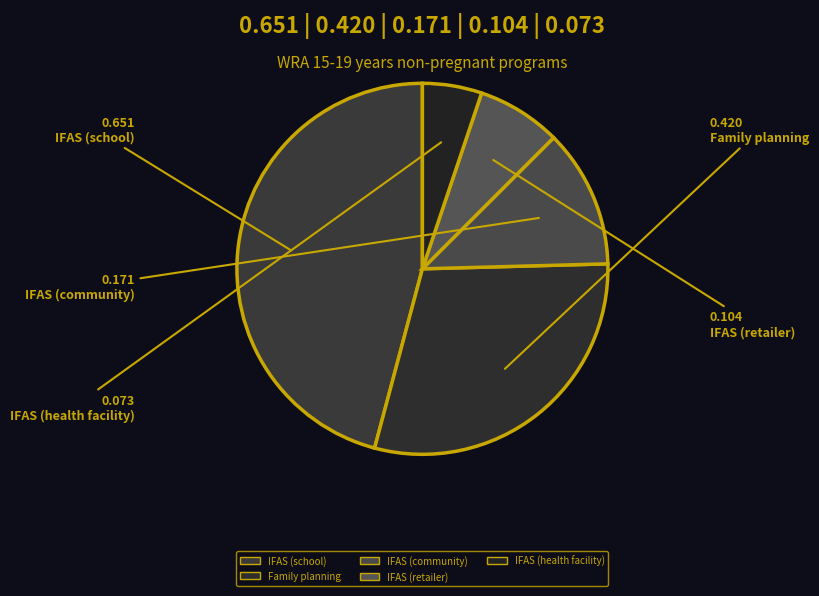

Which slice is the largest?

IFAS (school)